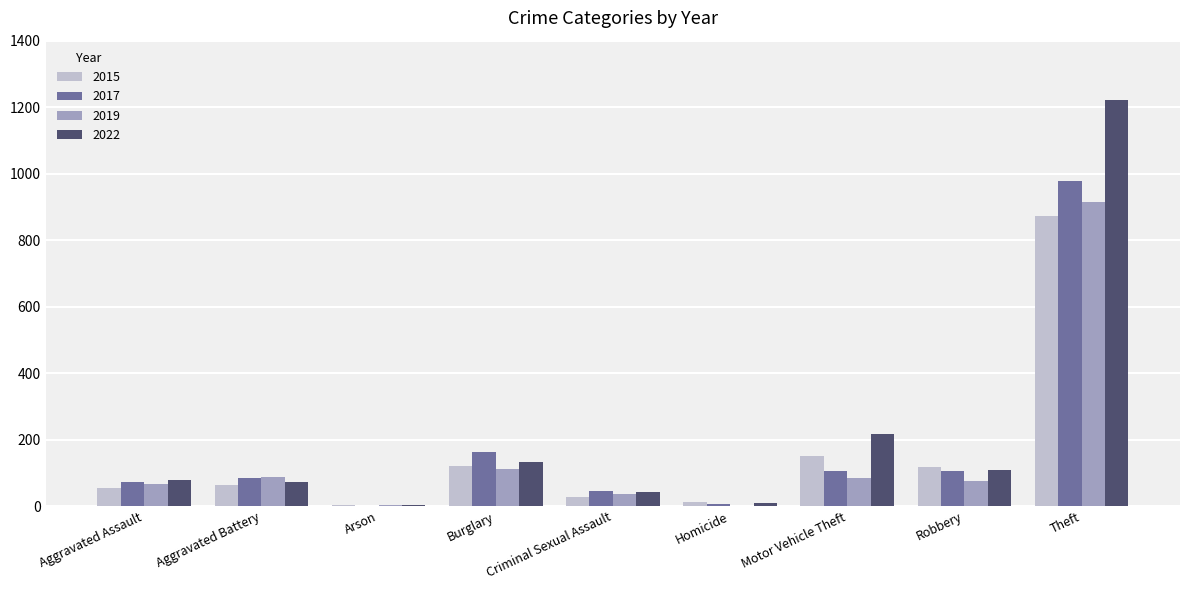

At which category is the sum across all series the highest?

Theft